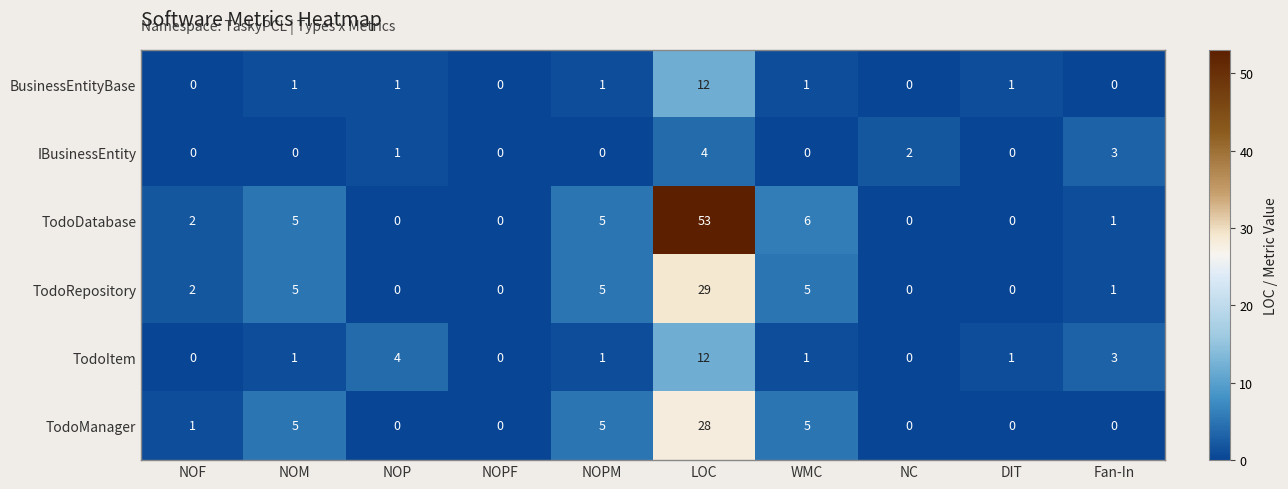

At which category does the chart reach its peak across all series?

LOC